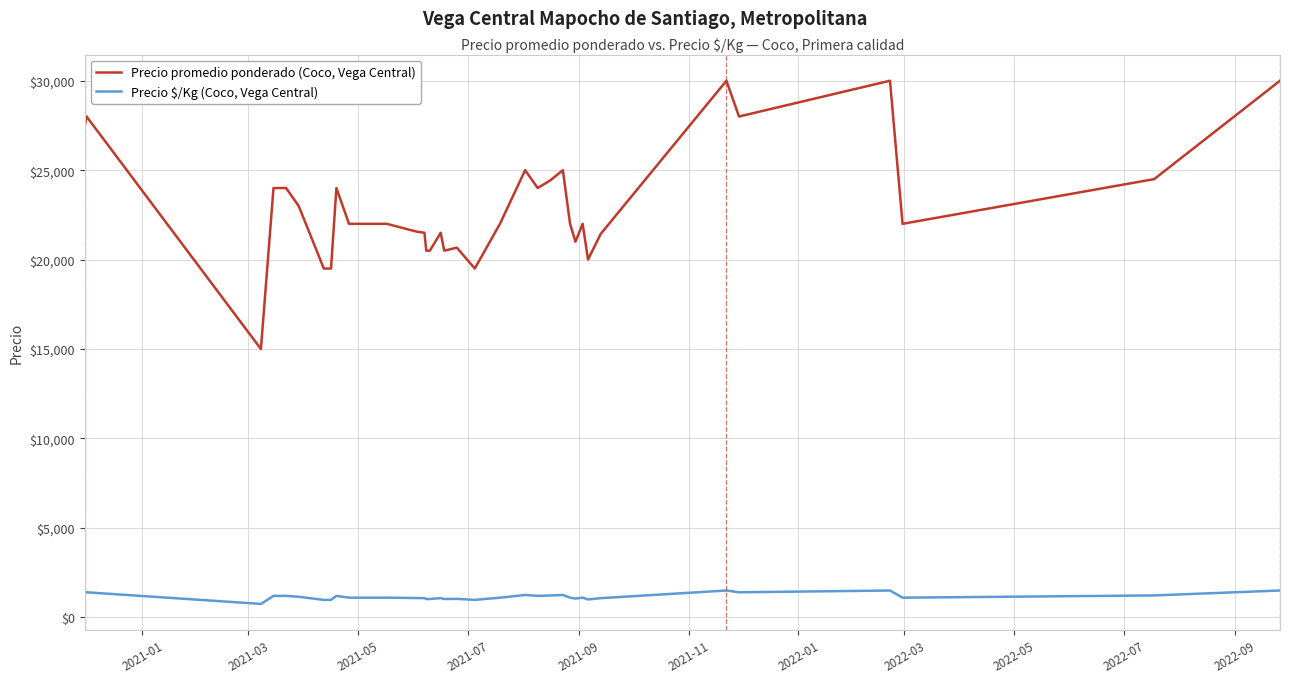

Which series has the largest range (max minus min)?

Precio promedio ponderado (Coco, Vega Central)